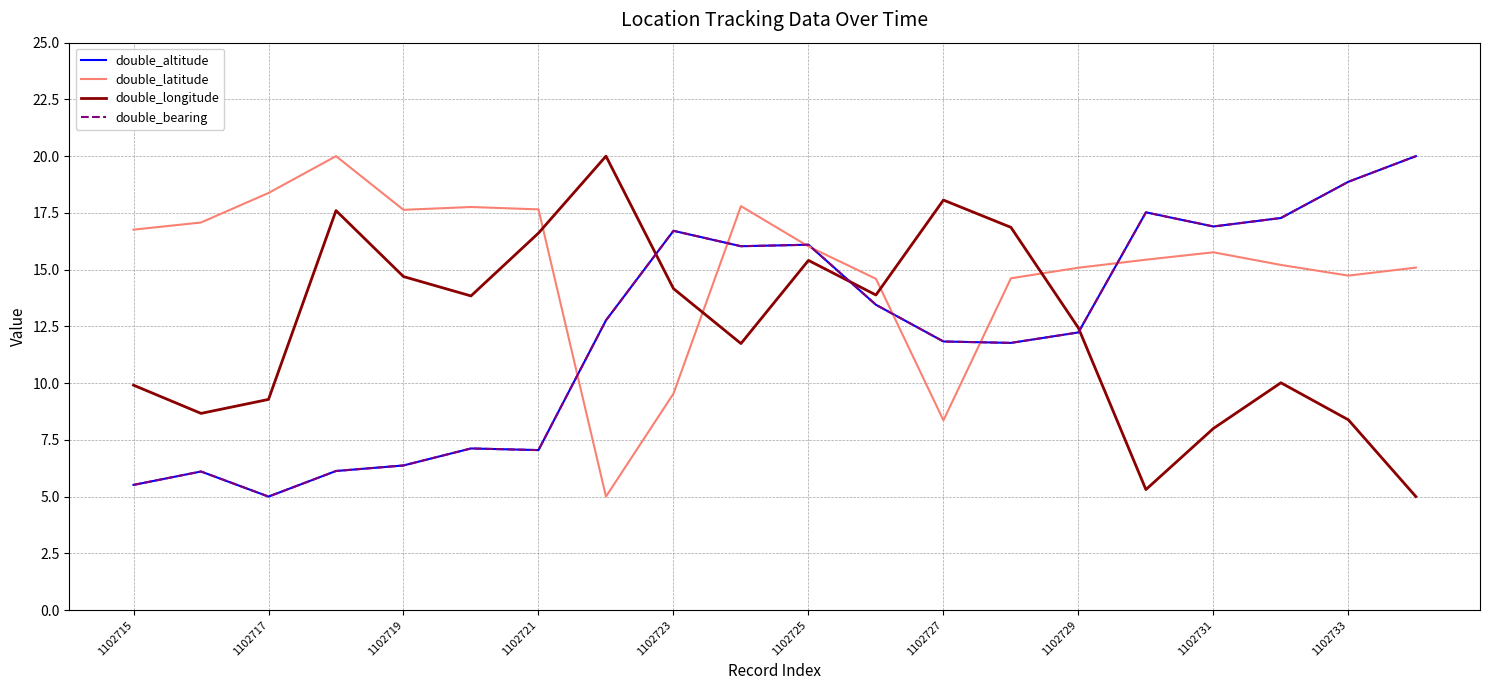

Does the chart have visible grid lines?

Yes